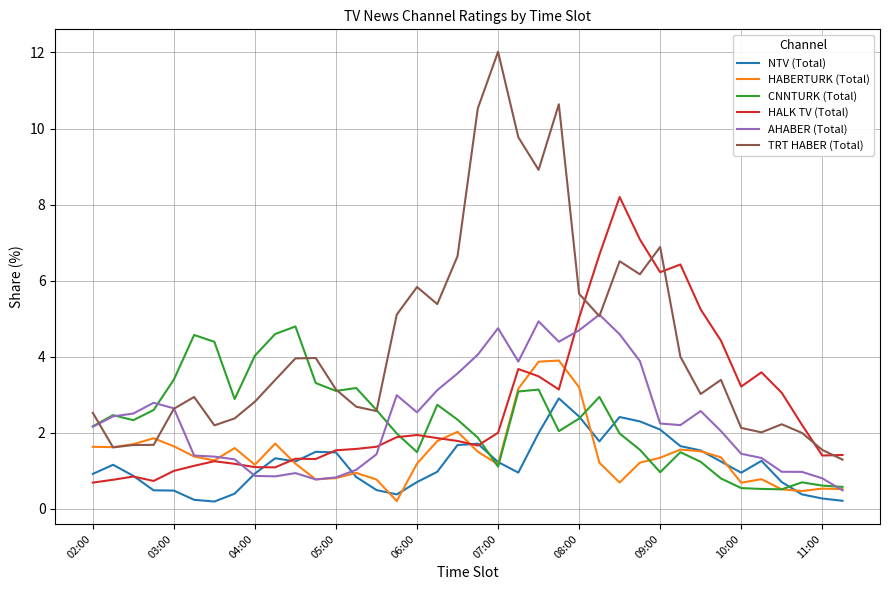

How many lines are shown in the chart?

6